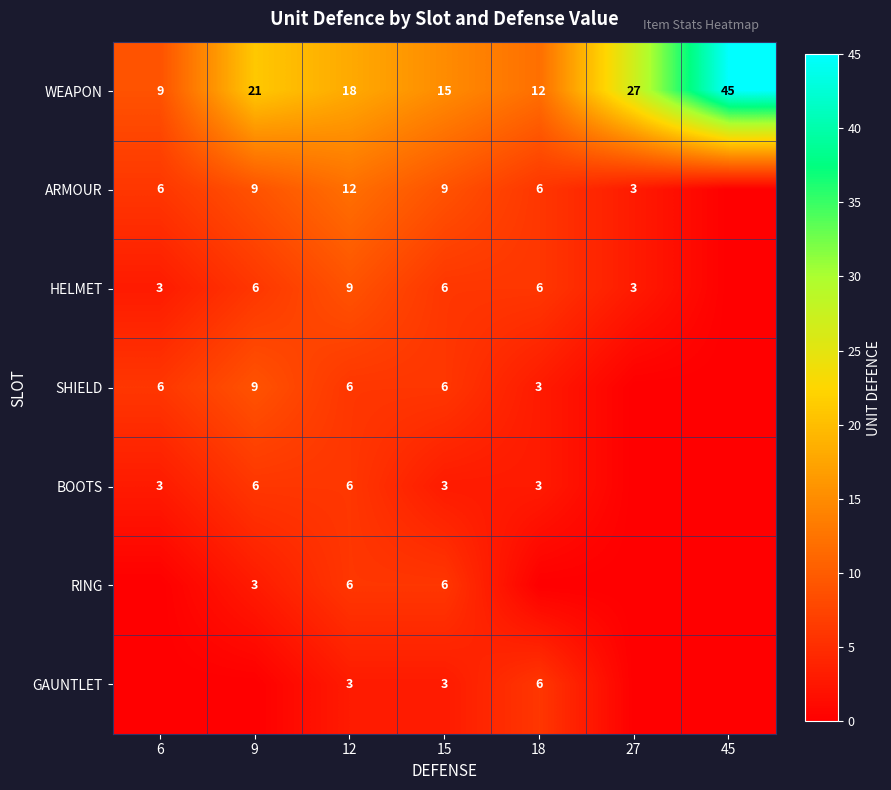

Between 12 and 45, which is larger?

45